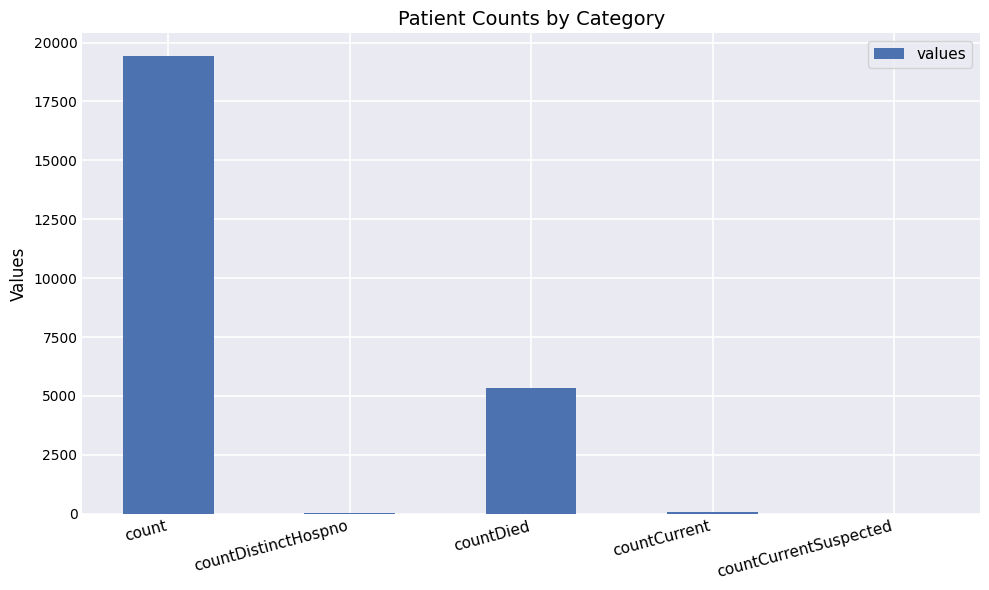

What is the maximum value shown in the chart?

19420